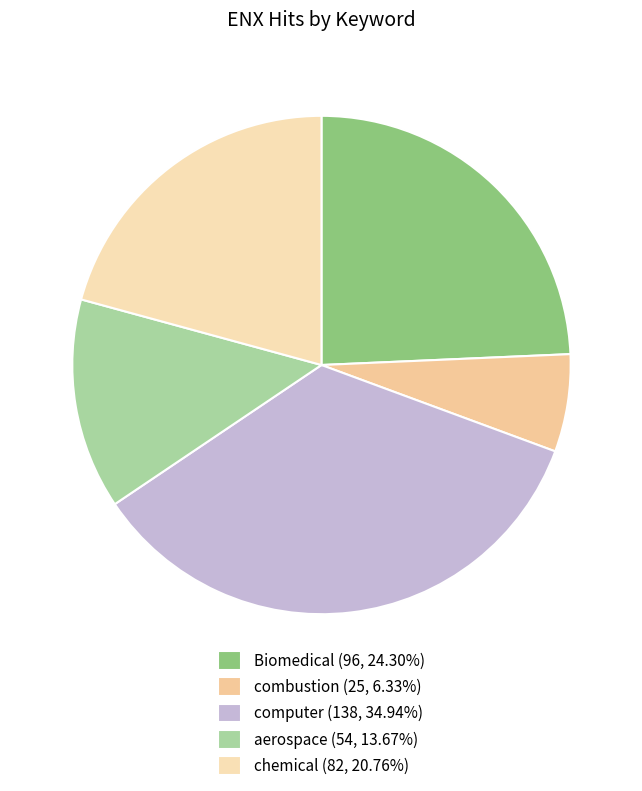

To the nearest percent, what portion does chemical represent?

21%